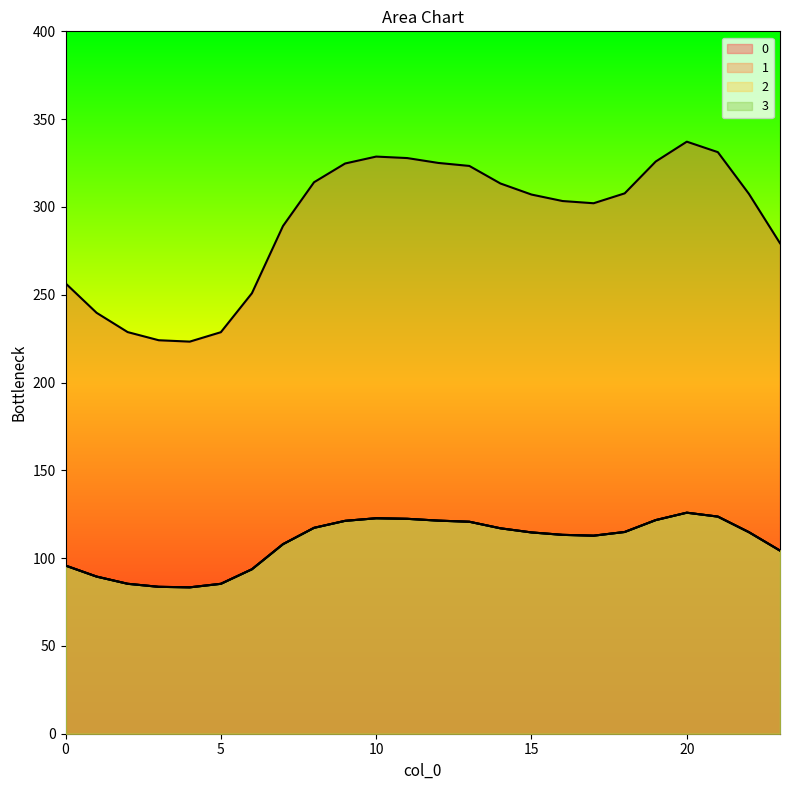

At which category does 1 reach its first local peak?

10